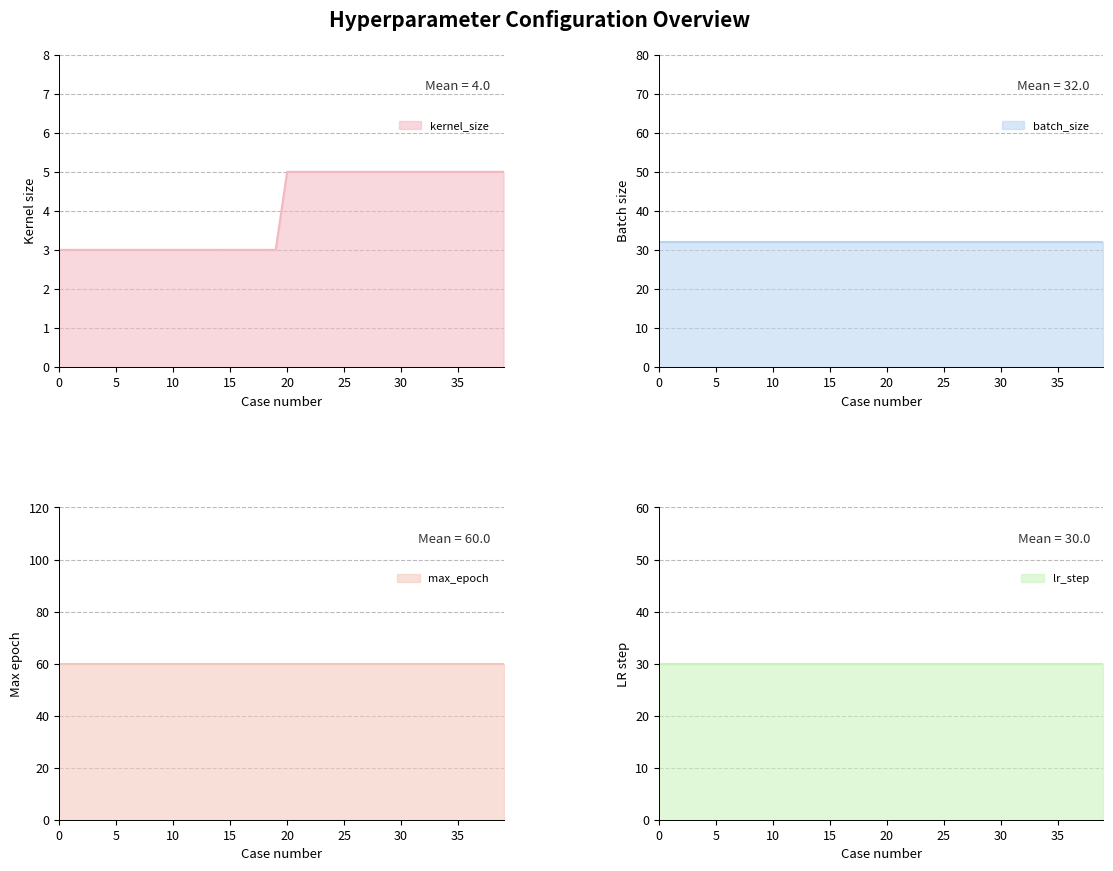

How many series are shown in this chart?

4